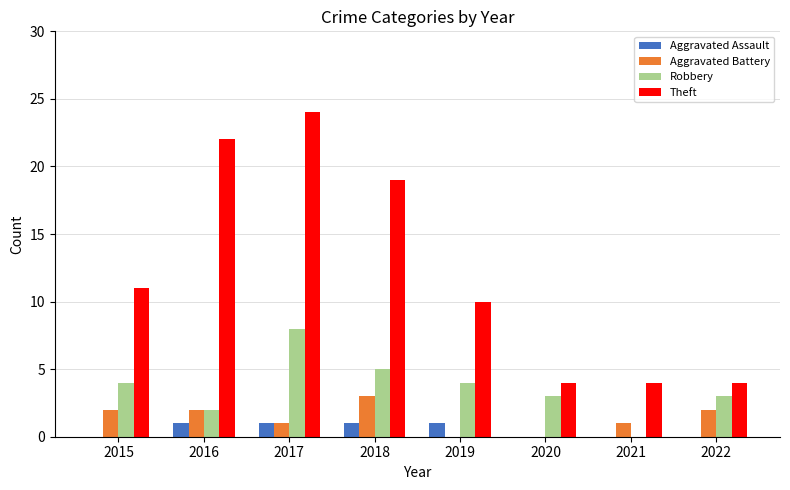

True or false: Robbery has a value of 4 at 2019.

True